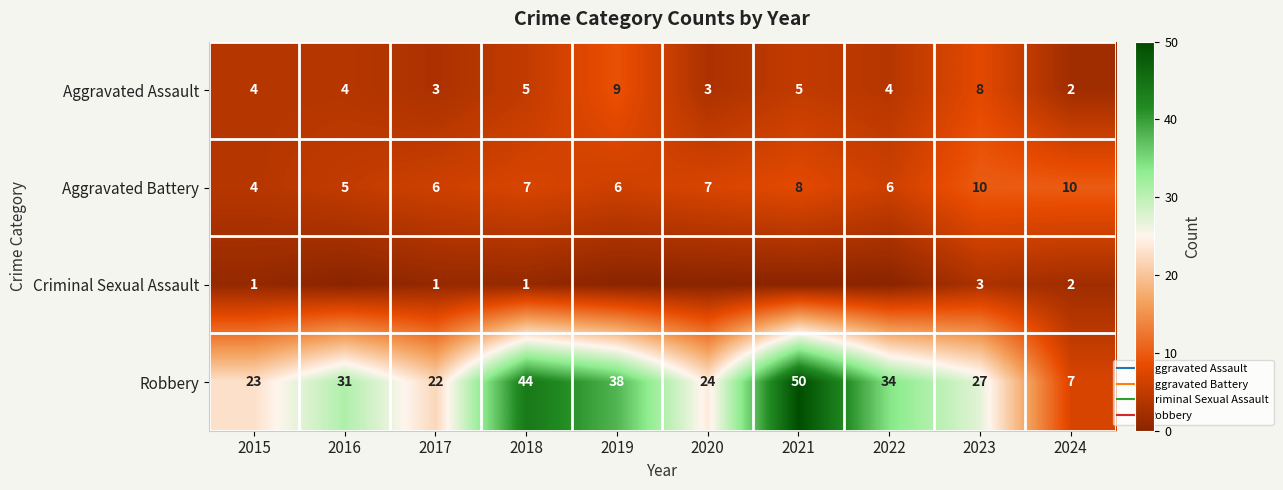

Between 2018 and 2016, which is larger?

2018